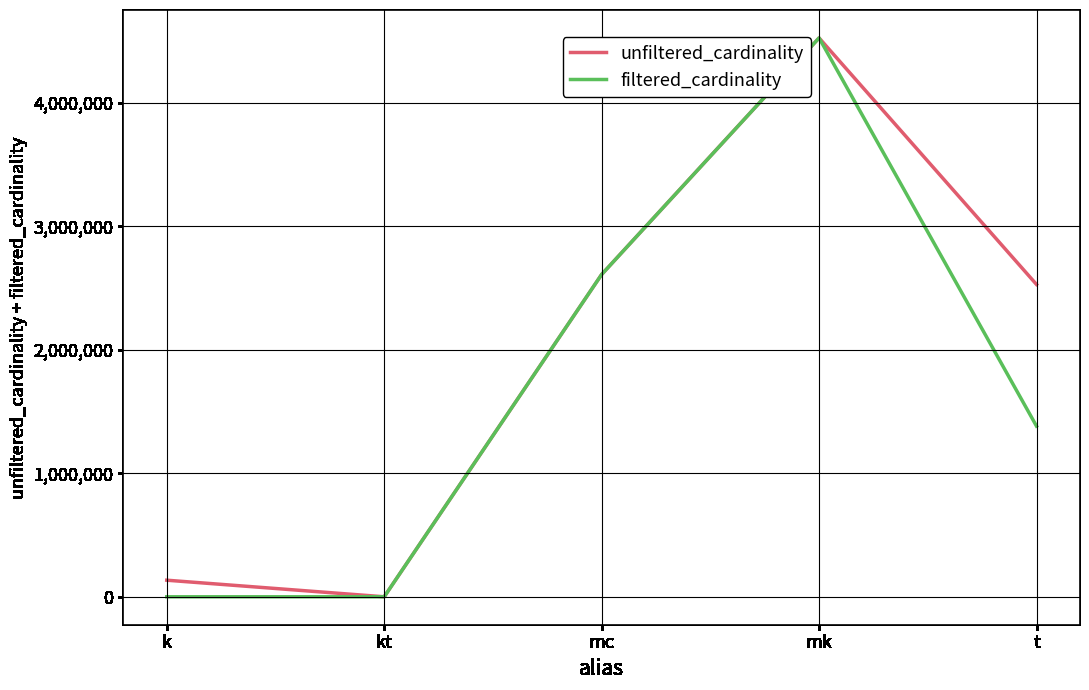

Where does the filtered_cardinality series first go above 1381453?

mc